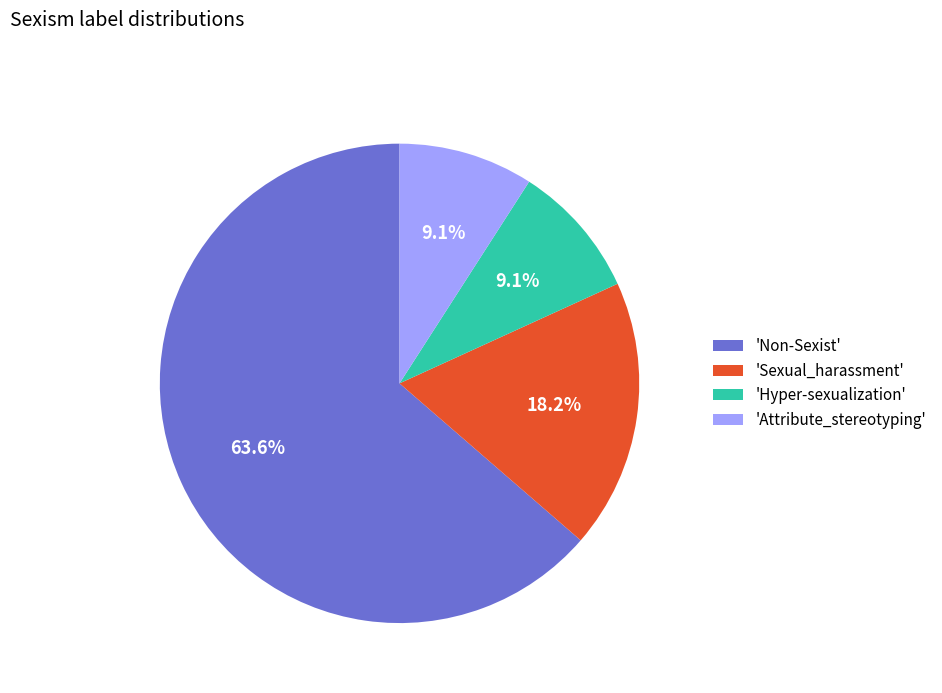

How much of the chart is everything except 'Sexual_harassment'?

81.8%